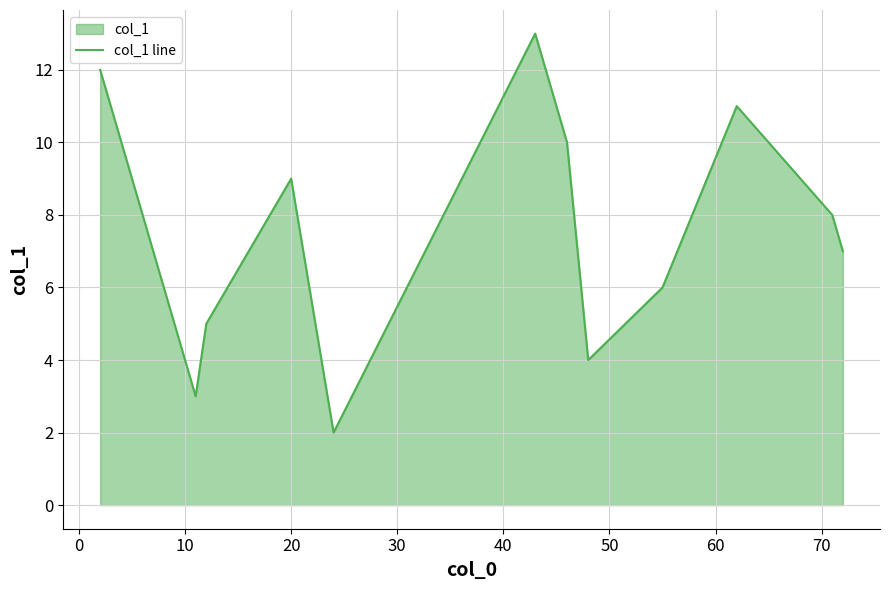

What is the difference between the maximum and minimum values?

11